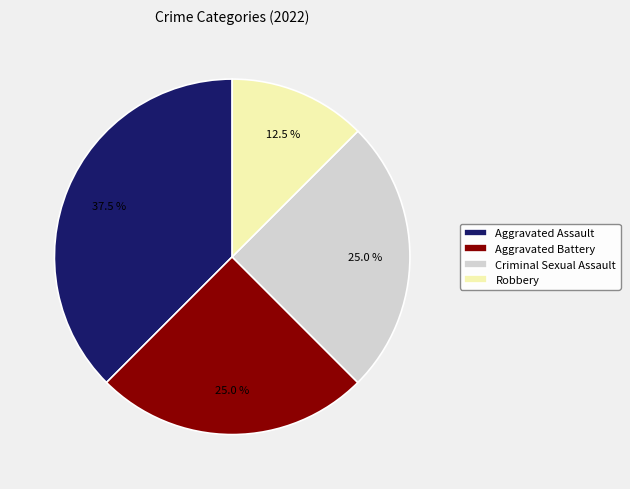

Which category has the smallest portion of the pie?

Robbery